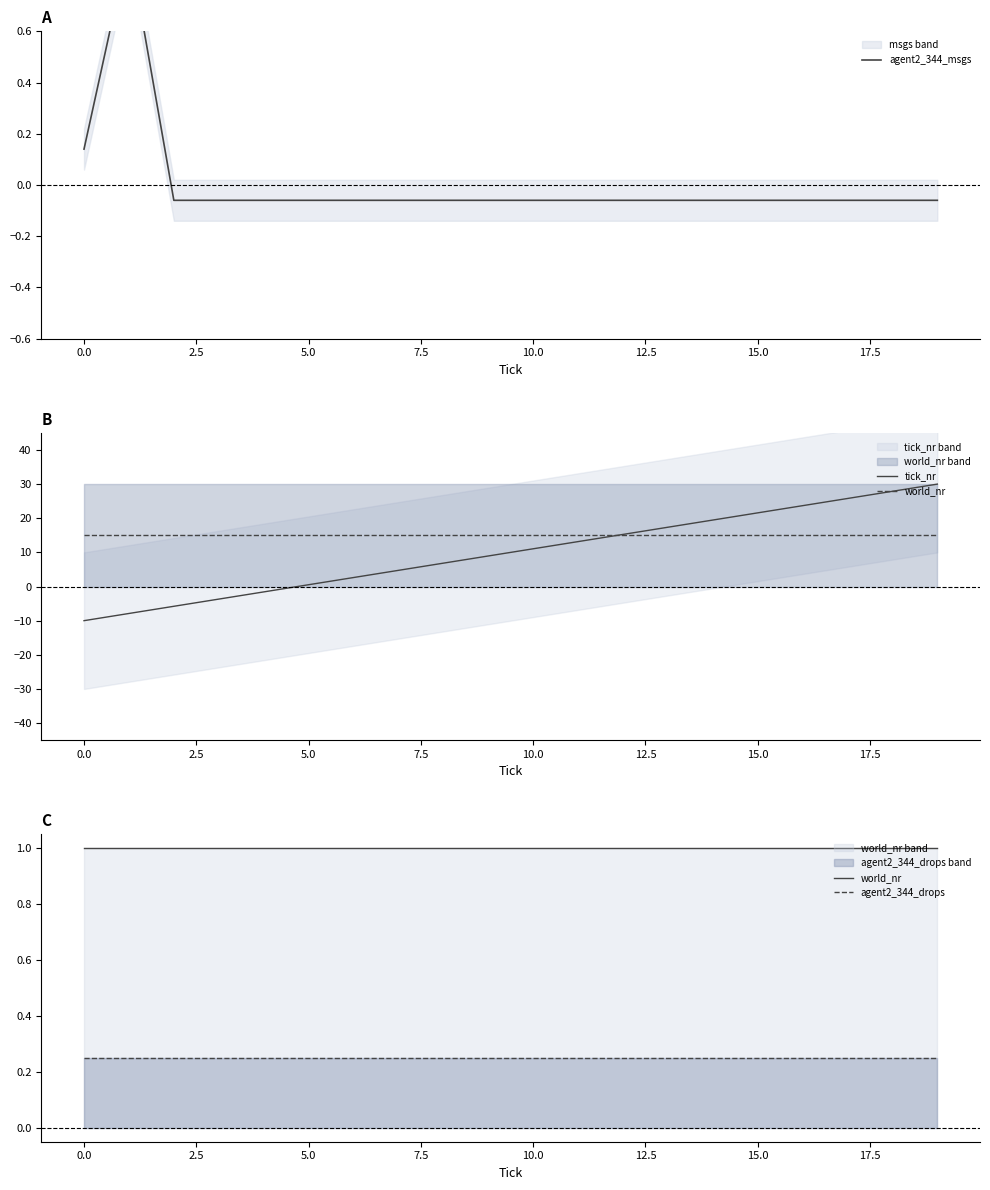

What is the total value across all series at 17?

27.0